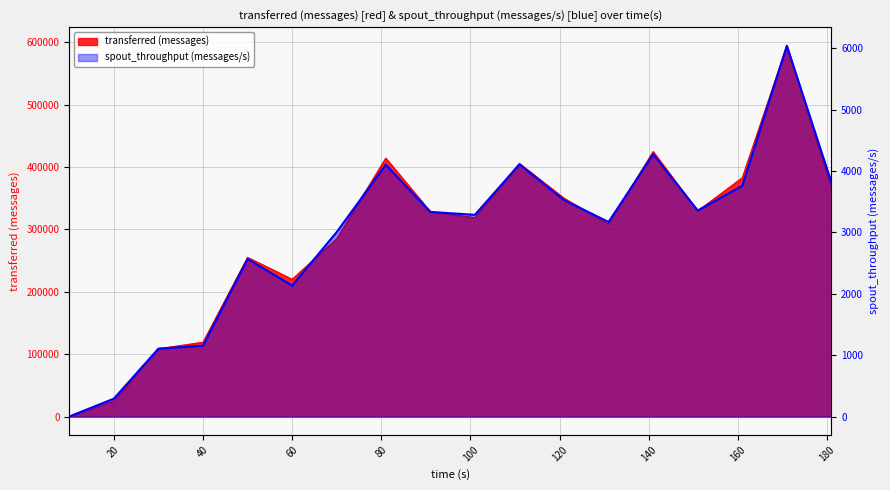

Which series has the widest spread of values?

transferred (messages)